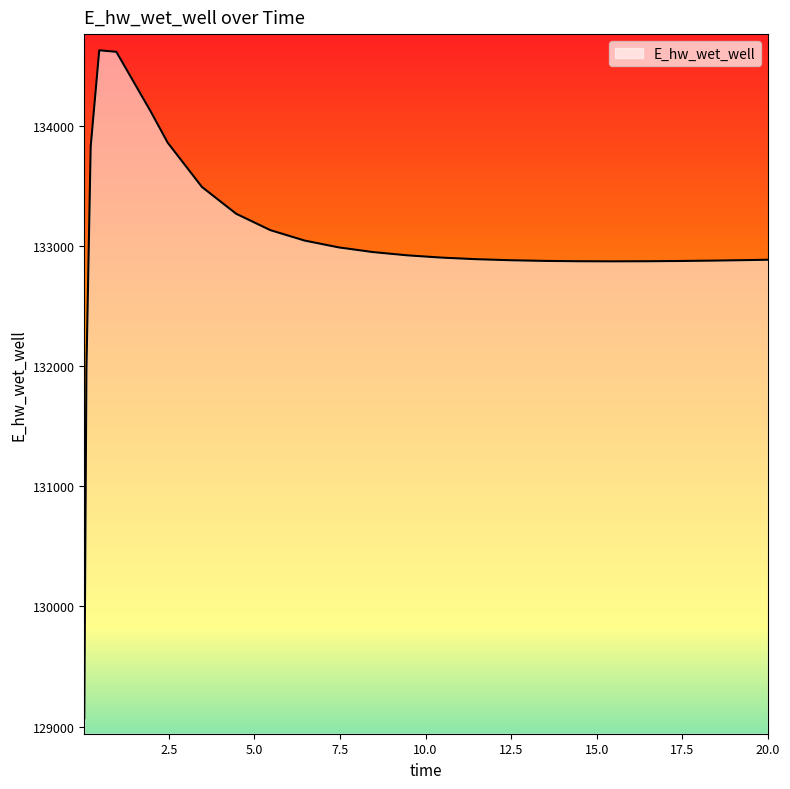

What is the maximum value shown in the chart?

134627.5